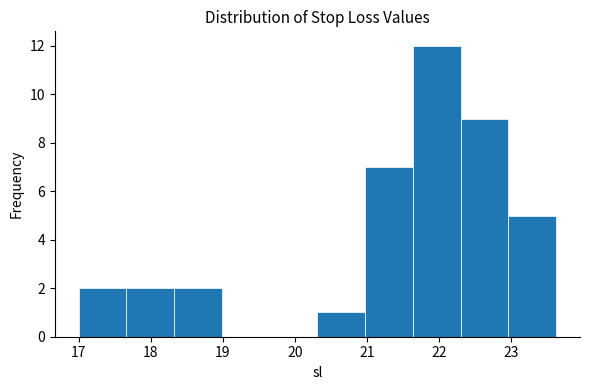

Reading left to right, list every bar in this chart as the range it spans on the x-axis followed by its height. Neither the bar edges nor the heights are printed on the chart, so give them approximately, as read against the axes.

17.0 to 17.7: 2
17.7 to 18.3: 2
18.3 to 19.0: 2
19.0 to 19.7: 0
19.7 to 20.3: 0
20.3 to 21.0: 1
21.0 to 21.6: 7
21.6 to 22.3: 12
22.3 to 23.0: 9
23.0 to 23.6: 5